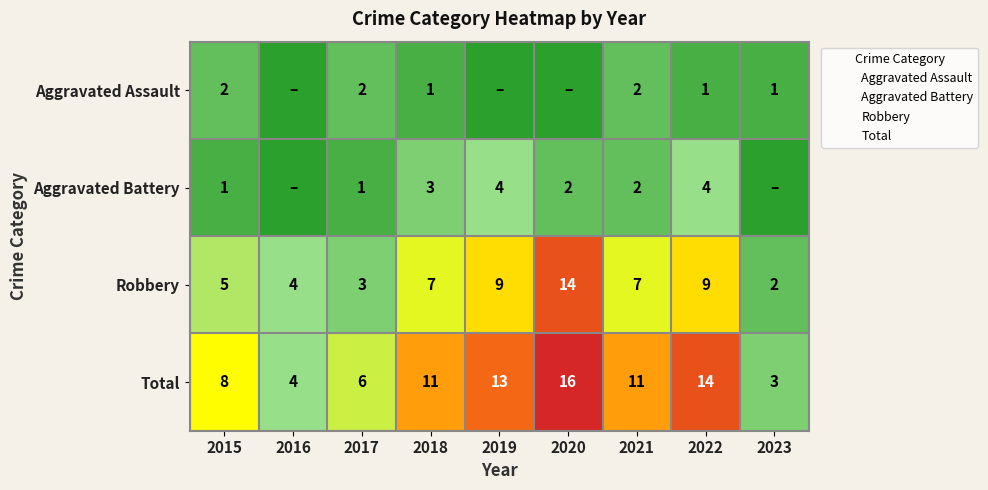

At which category is the sum across all series the highest?

2020